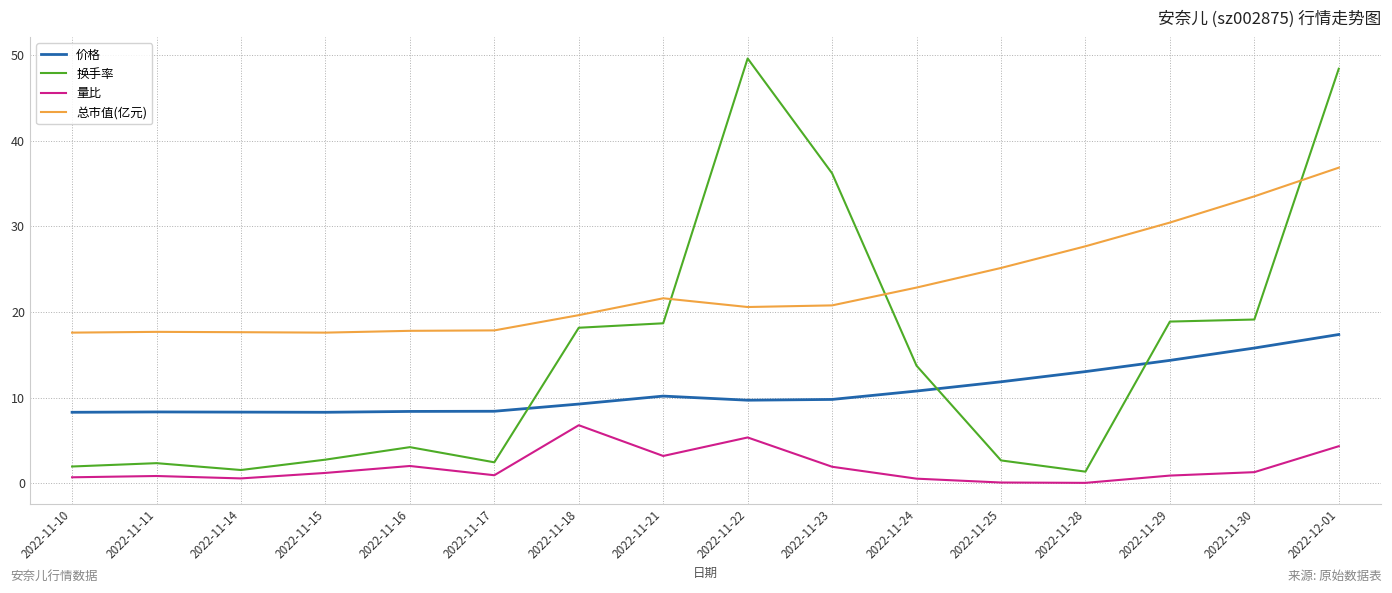

In 总市值(亿元), how many points are higher than both neighbors (excluding endpoints)?

2